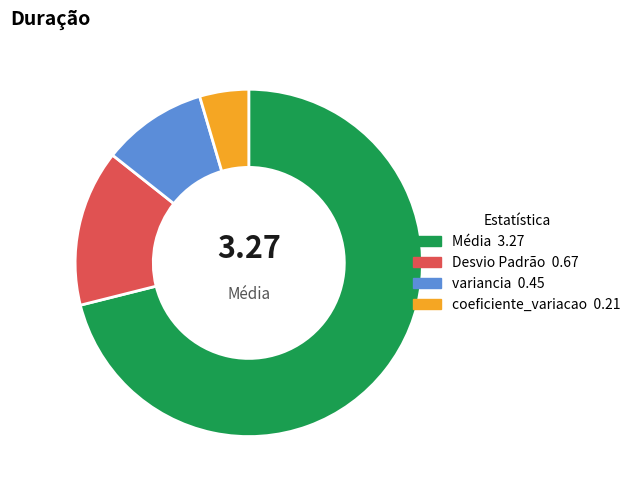

How many slices are in this pie chart?

4